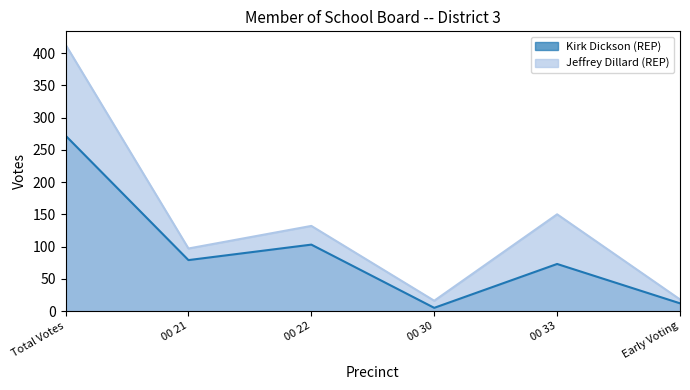

Which label corresponds to the smallest value in the chart?

00 30